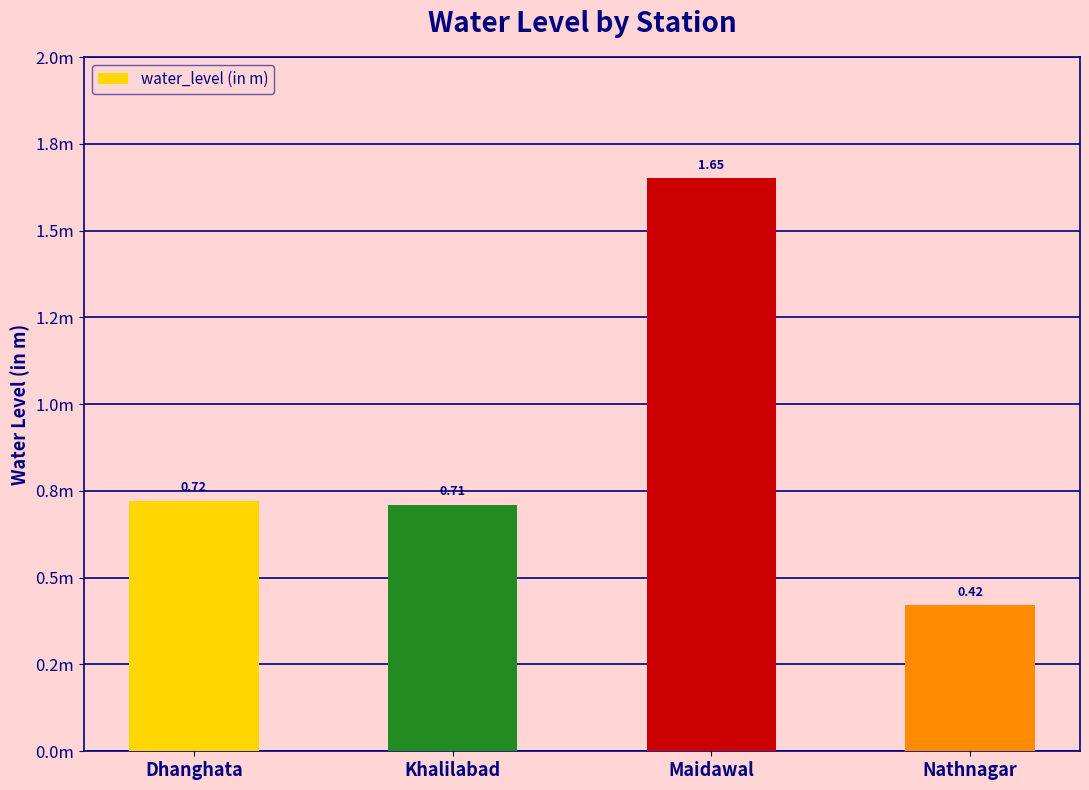

What is the change in value from Khalilabad to Maidawal?

+0.9